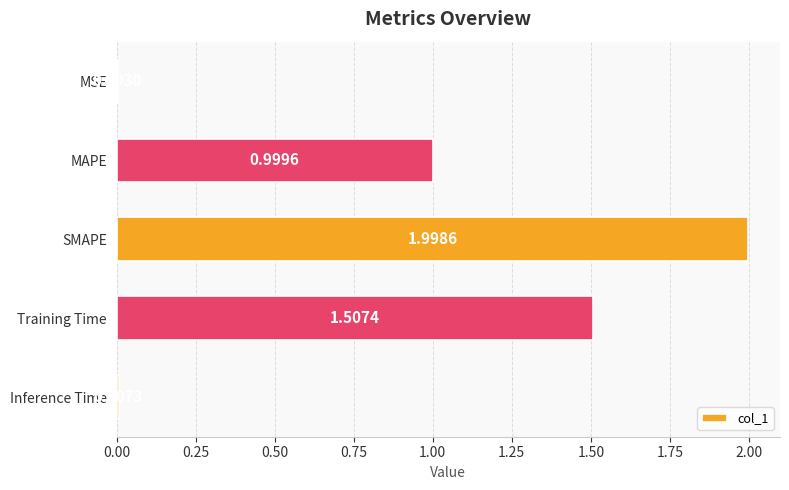

At which label is the value closest to 1?

MAPE